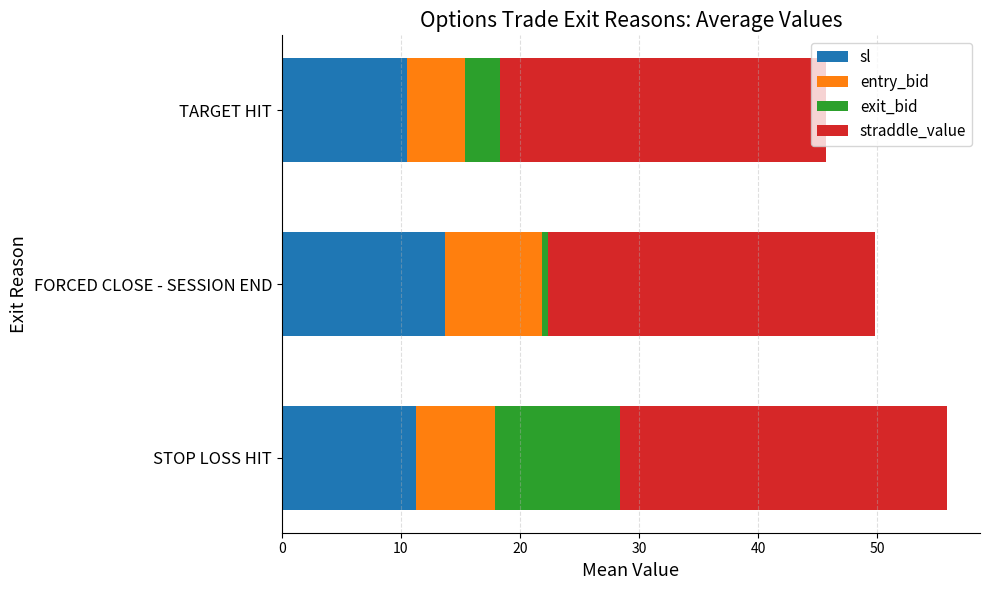

What is the minimum value for sl?

10.5